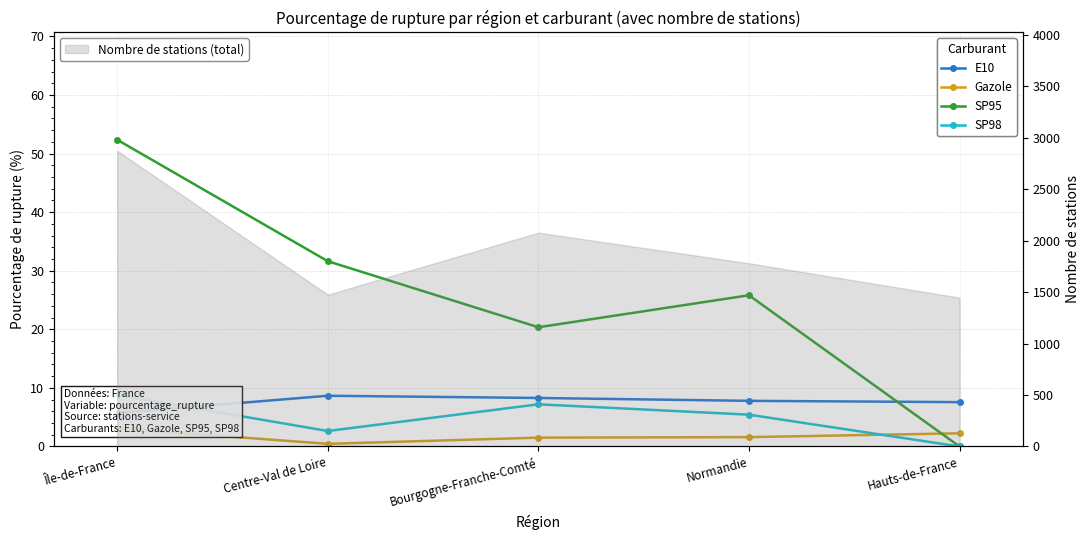

What is the maximum value for Nombre de stations (total)?

2873